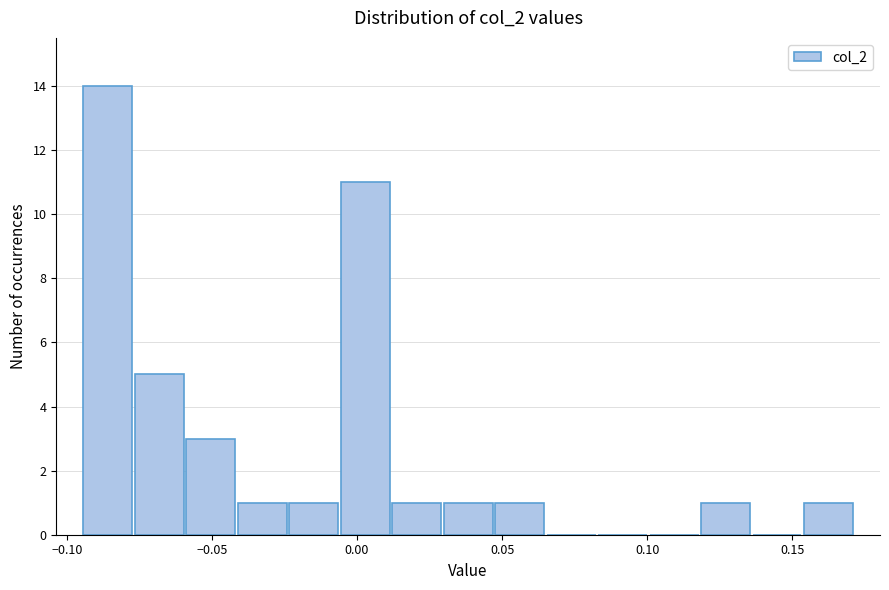

Read against the x-axis, roughly where is the centre of the tallest bar?

-0.085